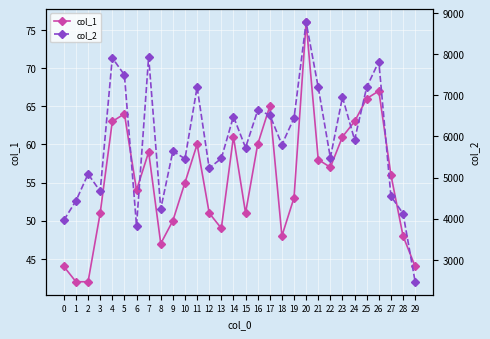

At which category does col_2 reach its first local valley?

3